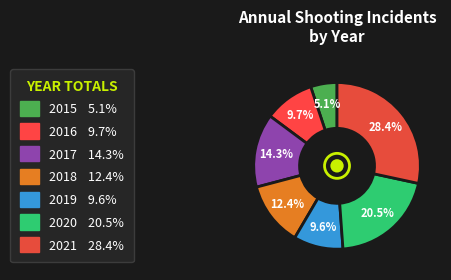

To the nearest percent, what percentage of the pie is 2016?

10%